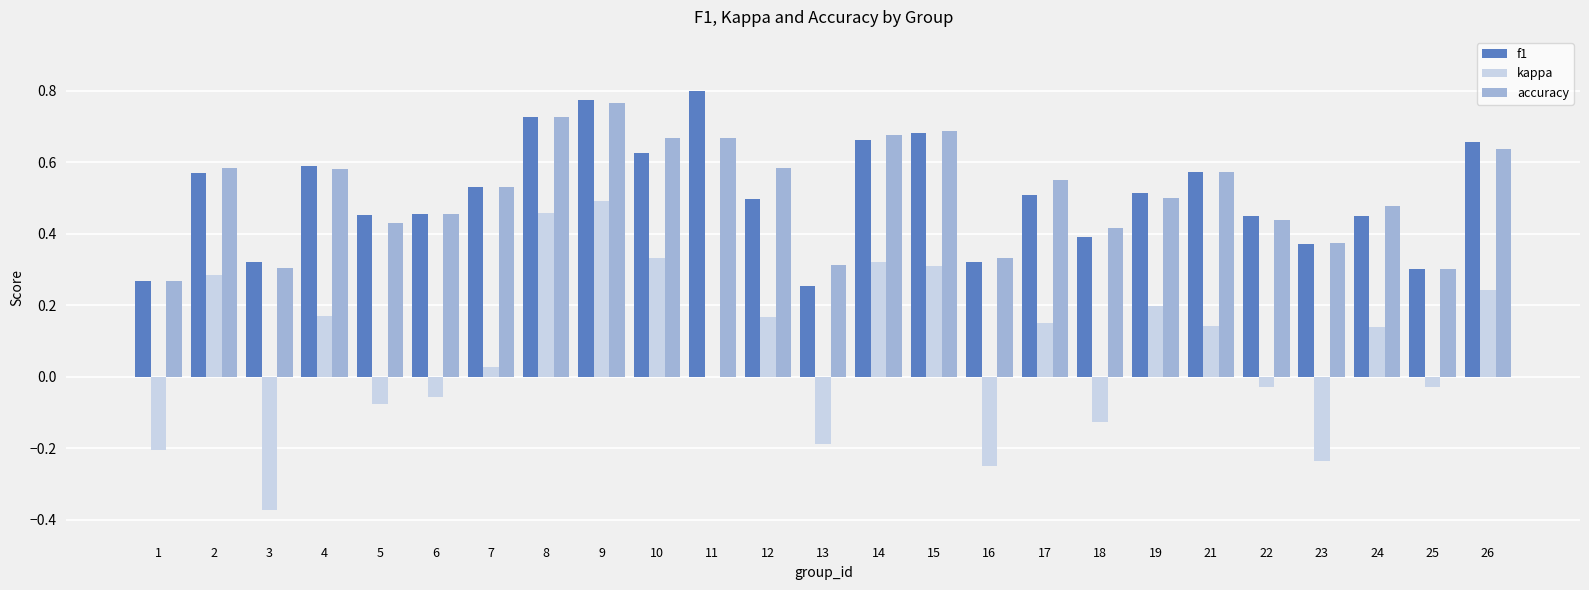

What is the total value across all series at 24?

1.1